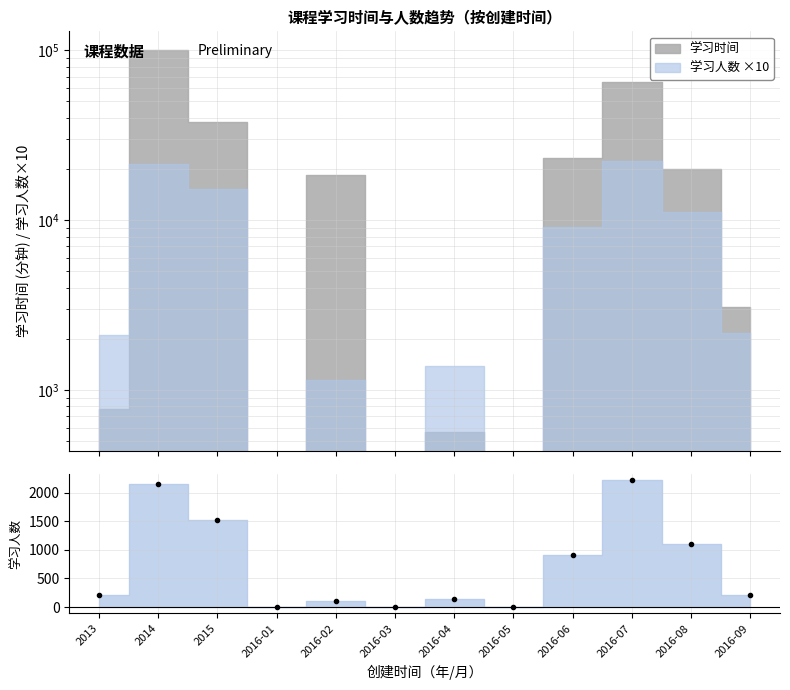

What is the label of the 5th point from the right?

2016-05